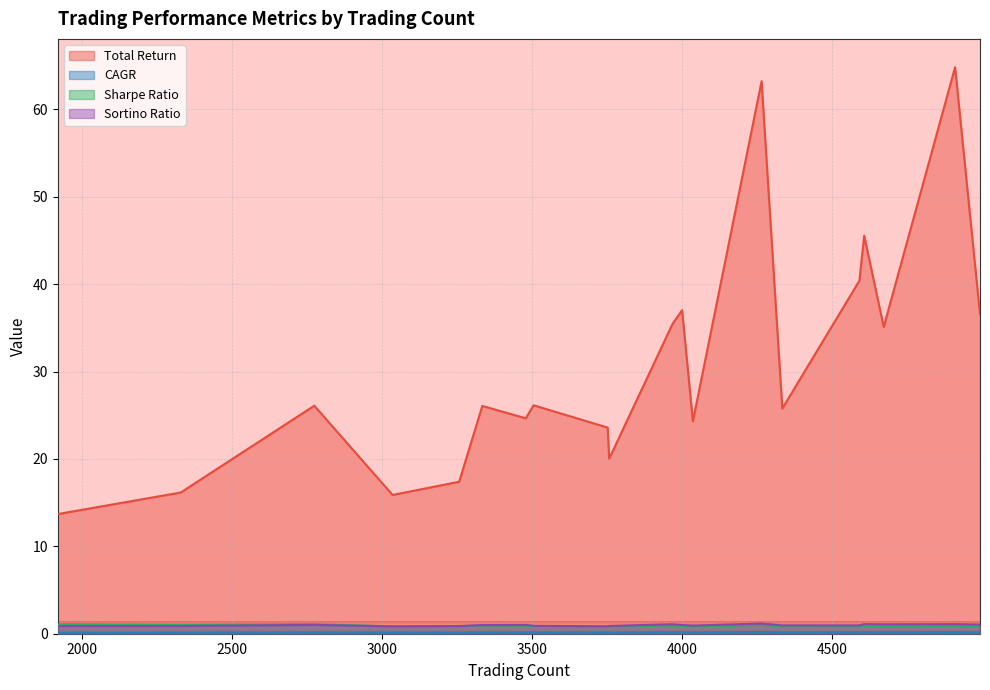

Which series has the widest spread of values?

Total Return